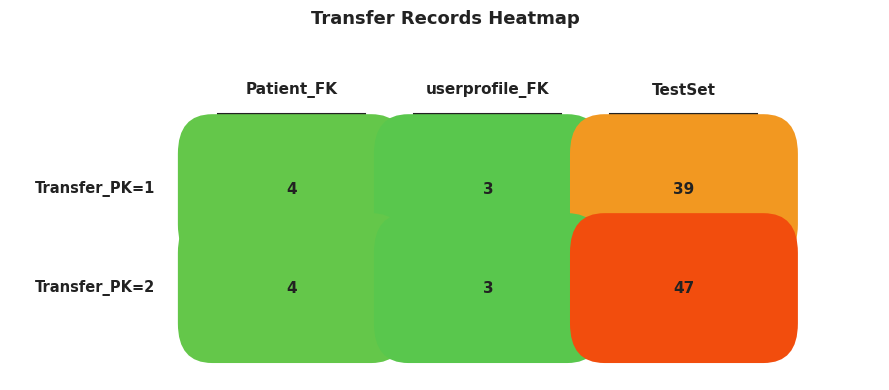

At how many categories does at least one series exceed 31?

1